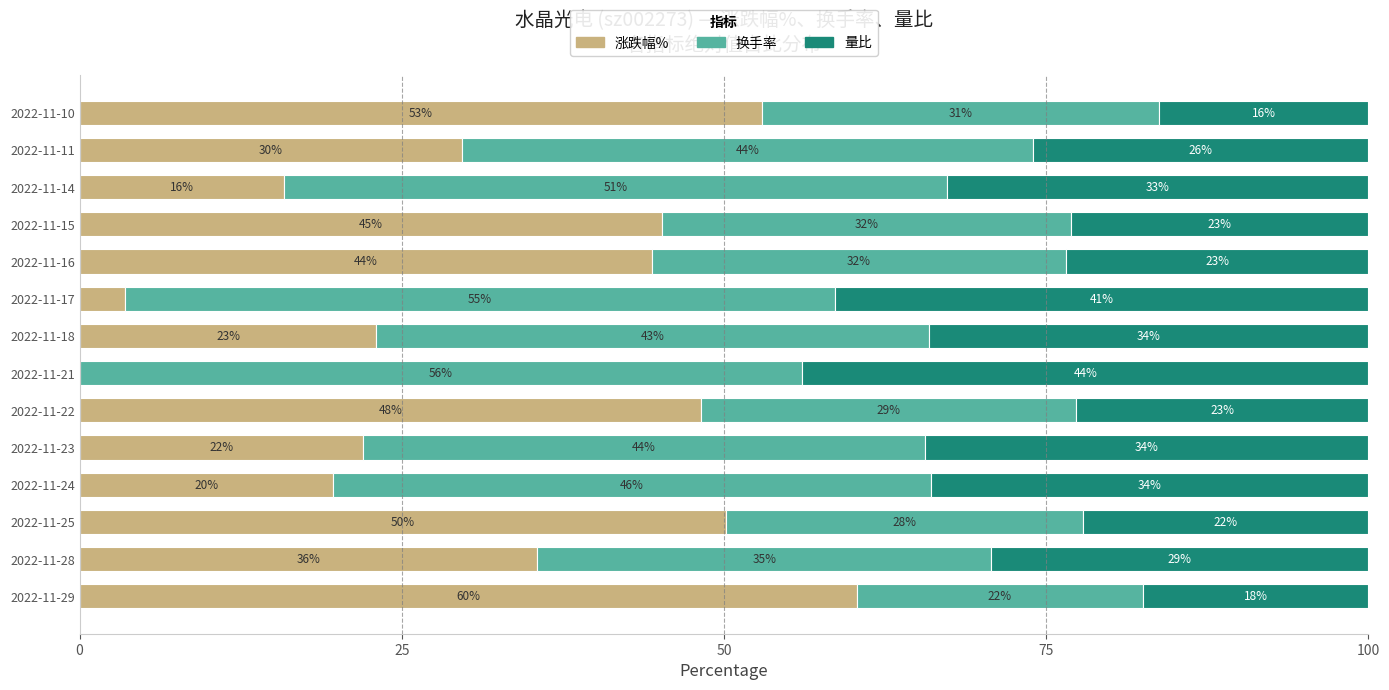

What is the average value of the 涨跌幅% series?

32.2